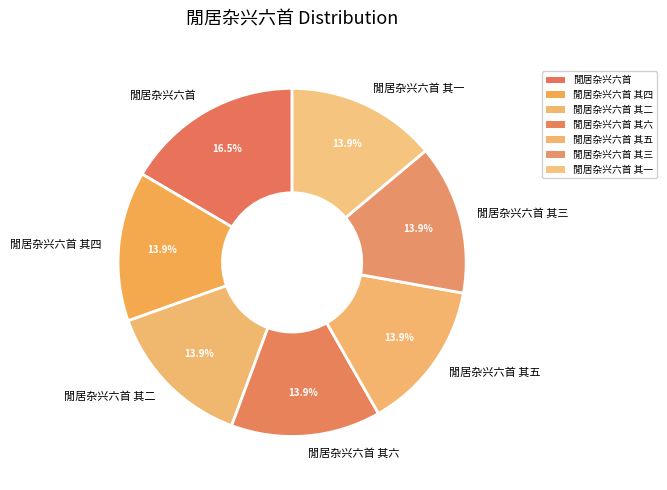

To the nearest percent, what is the difference between the largest and smallest slice percentages?

3%